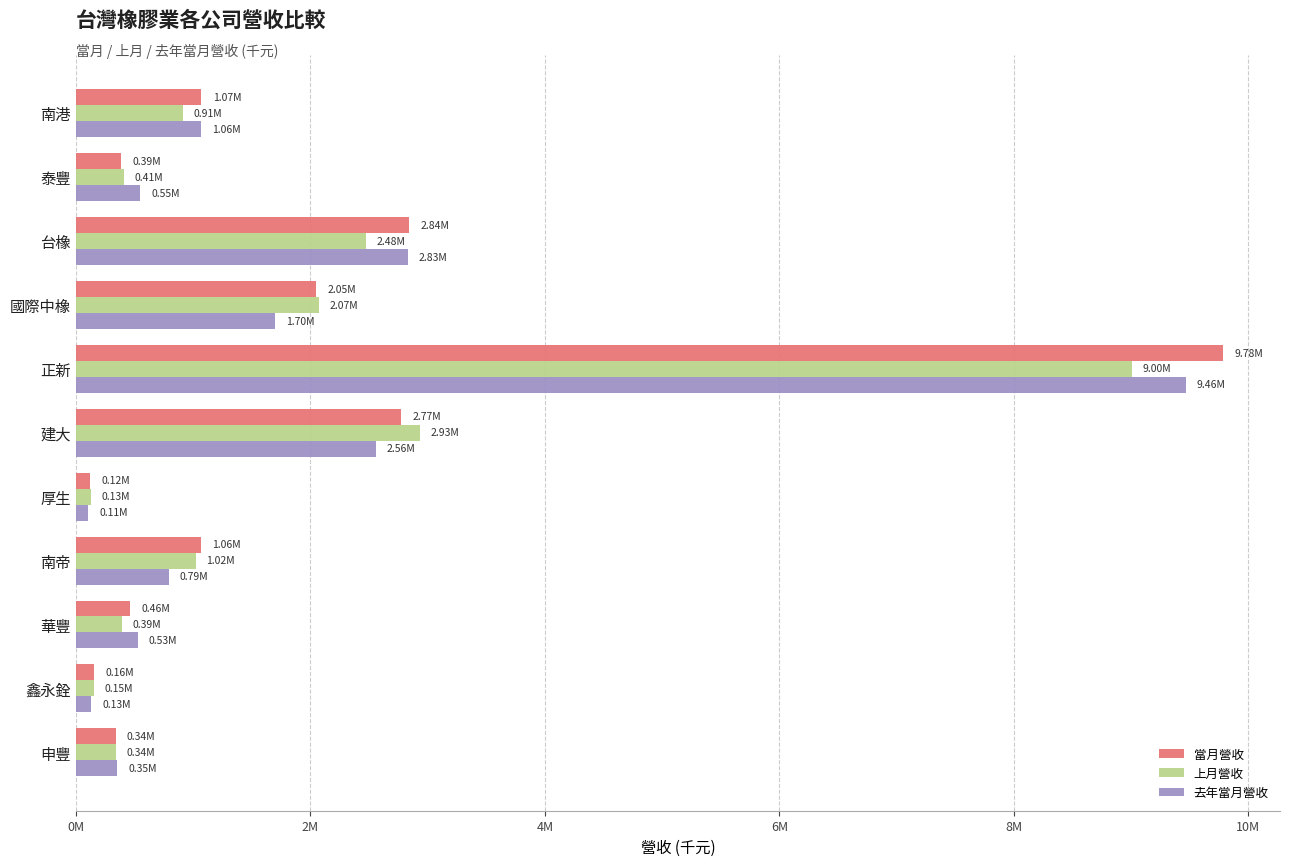

Reading right to left, what are all the values shown in this chart?

當月營收: 338207	155160	457894	1063921	123442	2772003	9780579	2052179	2838589	385277	1071107
上月營收: 338699	152956	394119	1020453	127061	2934115	9003662	2073000	2478237	412523	911276
去年當月營收: 352010	130986	527667	792531	105686	2556477	9464311	1698817	2830283	547531	1064726